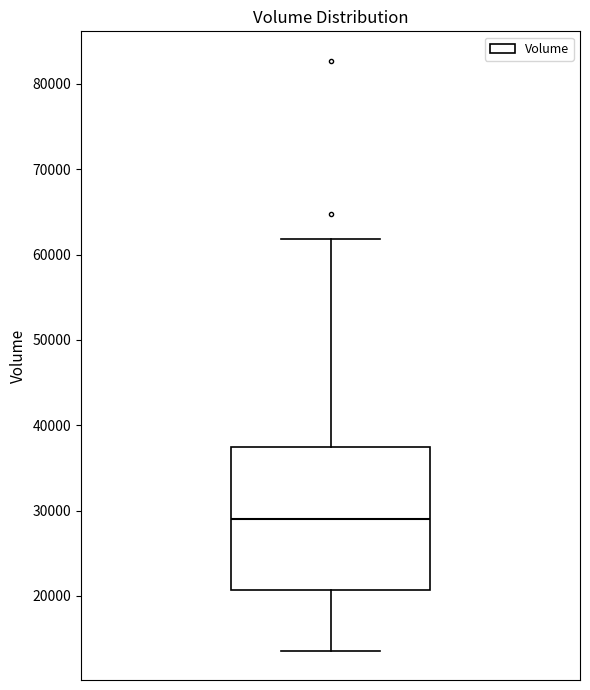

Read this box plot against the y-axis: the position of the median line, the range covered by the box, and the ends of both whiskers. The values are not printed on the chart, so give them approximately, as read against the axis.

median 29000, box 21000 to 38000, whiskers 14000 to 62000